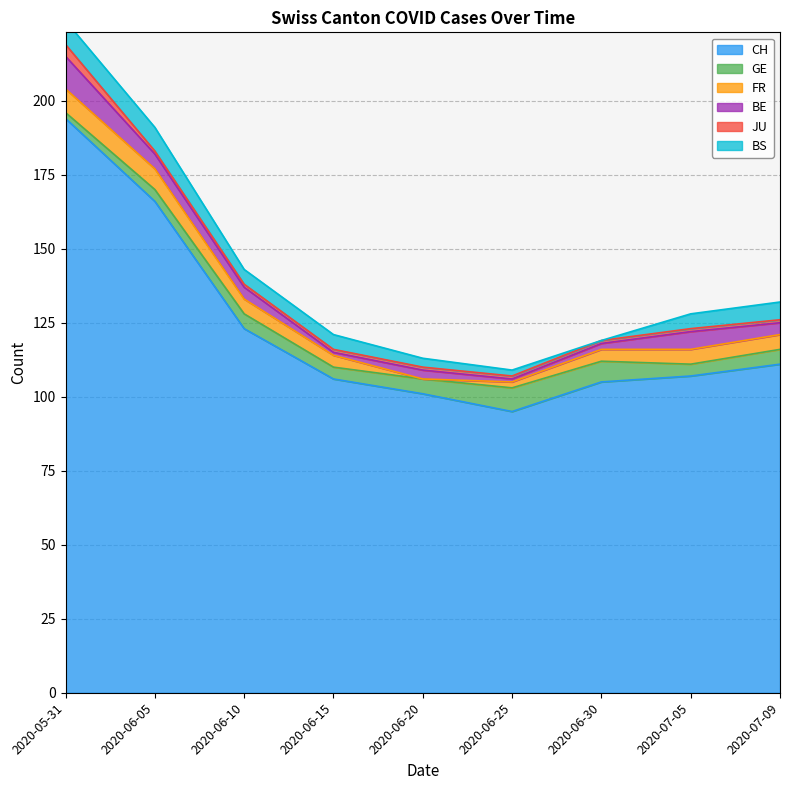

True or false: BS and CH cross at least once.

False